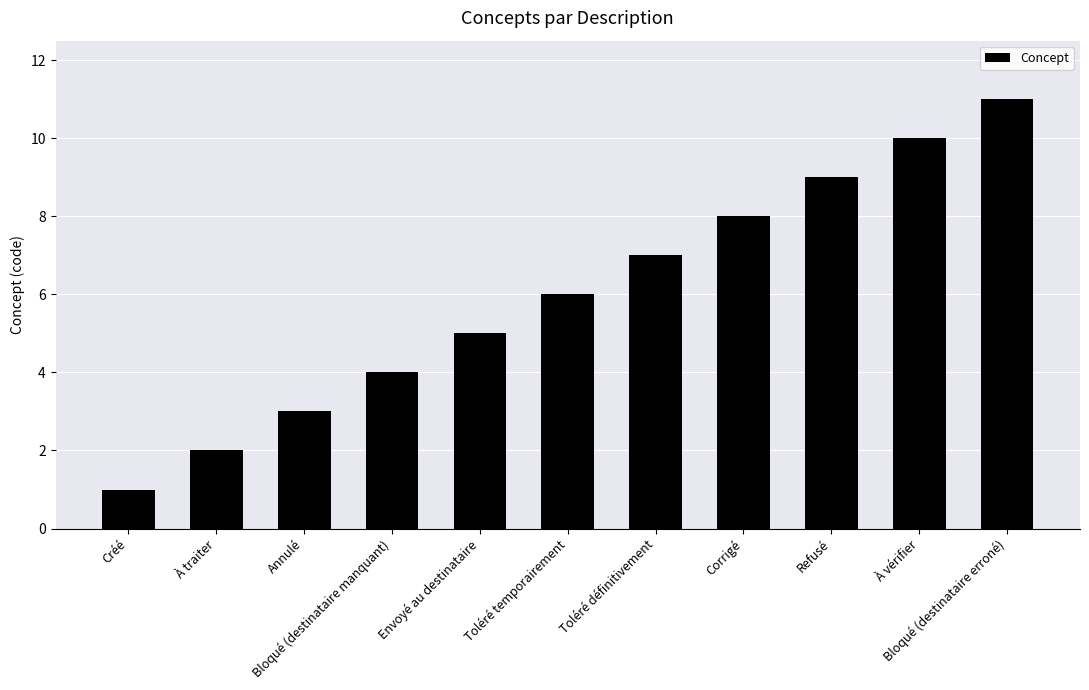

Rank the categories by value from lowest to highest.

Créé, À traiter, Annulé, Bloqué (destinataire manquant), Envoyé au destinataire, Toléré temporairement, Toléré définitivement, Corrigé, Refusé, À vérifier, Bloqué (destinataire erroné)